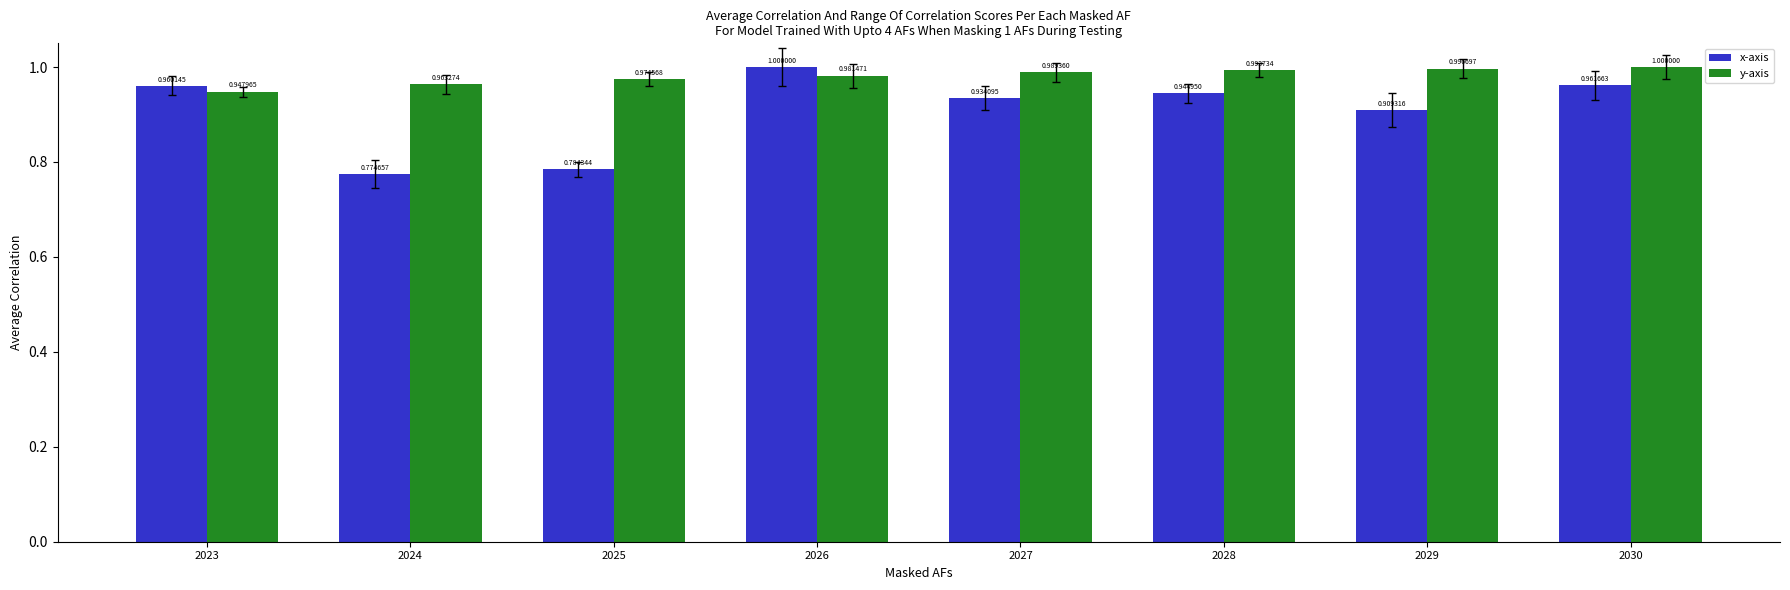

How many bars are there in each group?

2